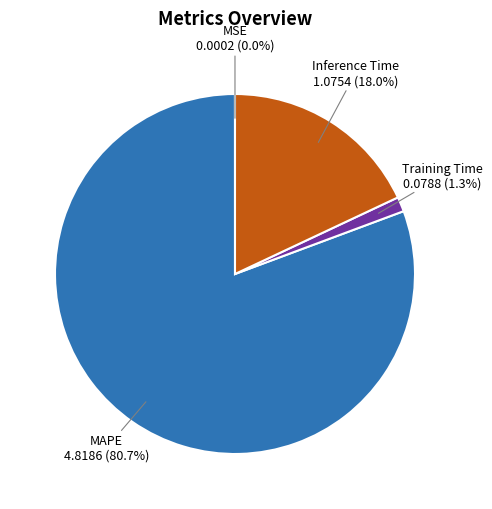

Is the sum of MAPE and Inference Time greater than half?

Yes